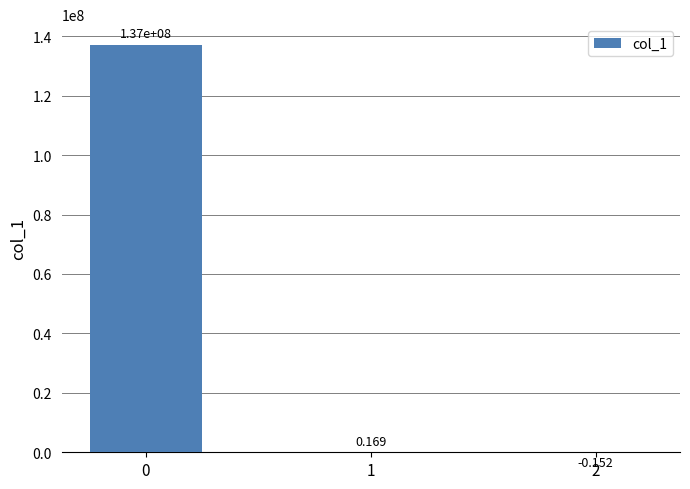

How many data points are above 0?

2